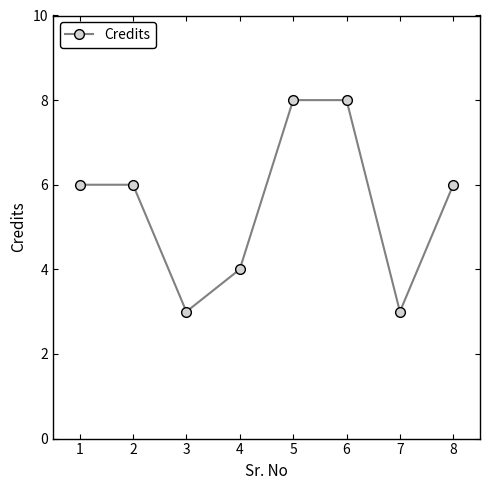

How many lines are shown in the chart?

1